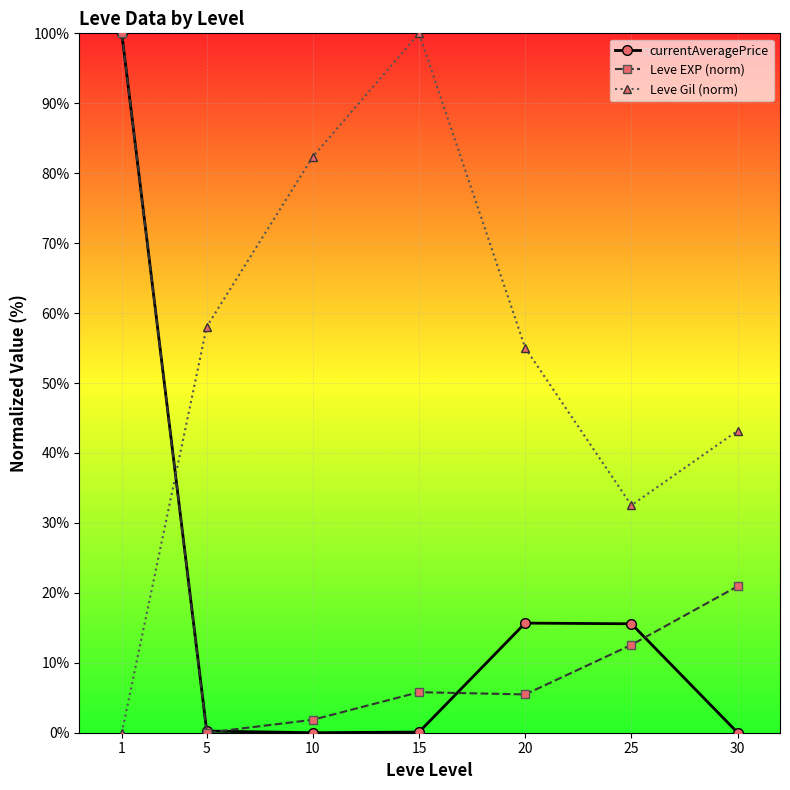

Which category has the highest value in the Leve Gil (norm) series?

15